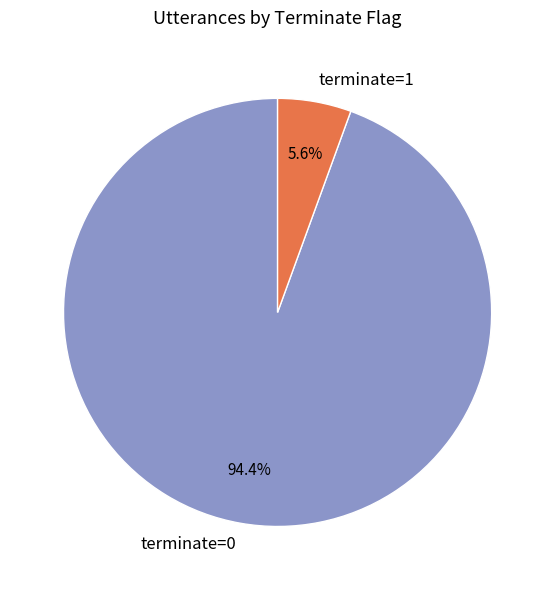

How many segments does this pie chart have?

2